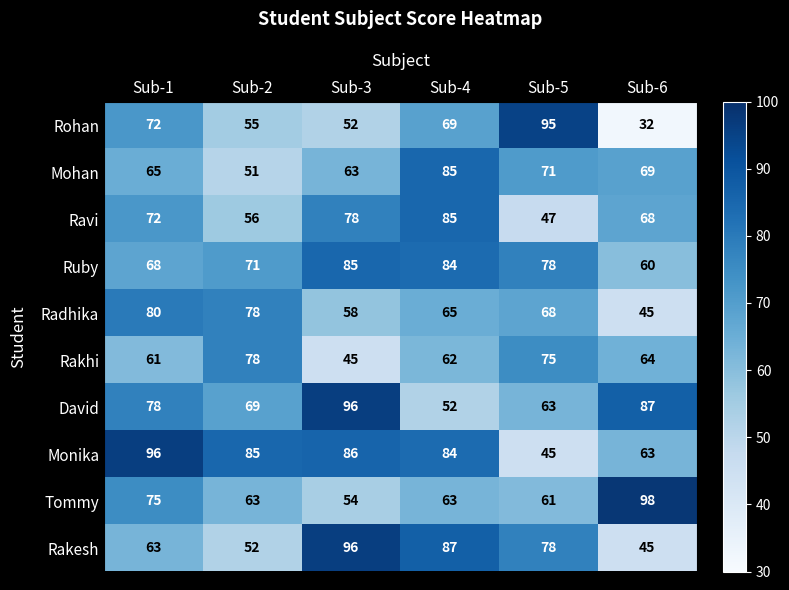

What is the spread (max minus min) of values at Sub-2?

34